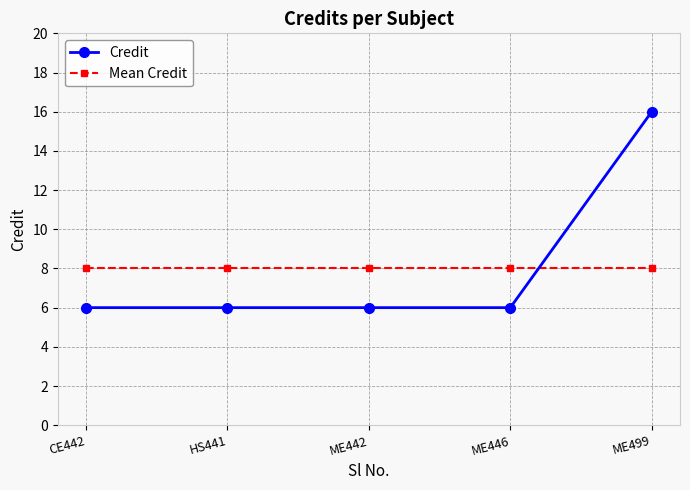

What value does the Mean Credit series have at ME446?

8